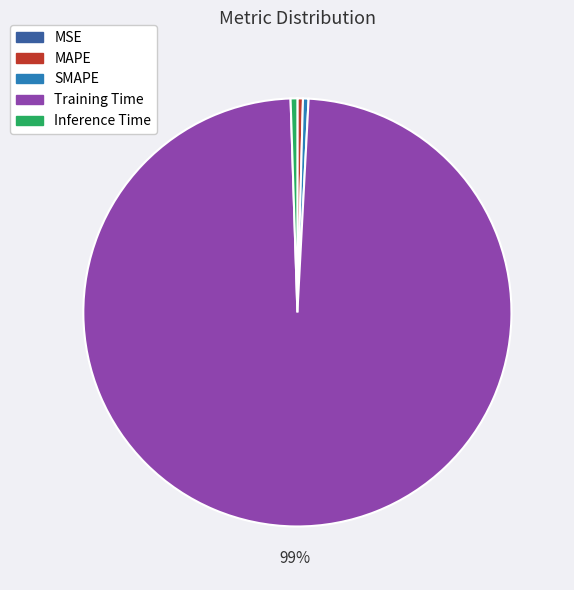

What is the largest slice in the pie chart?

Training Time